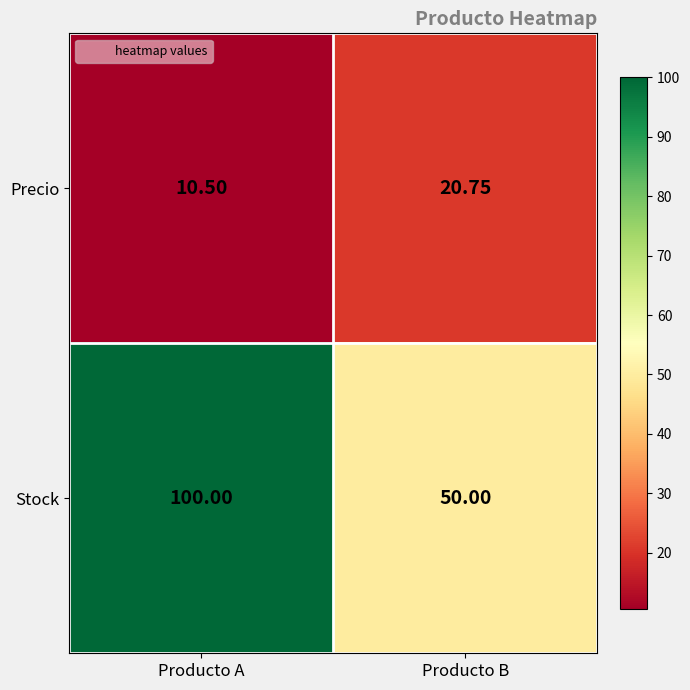

Between Producto A and Producto B, which series saw the biggest shift?

Stock